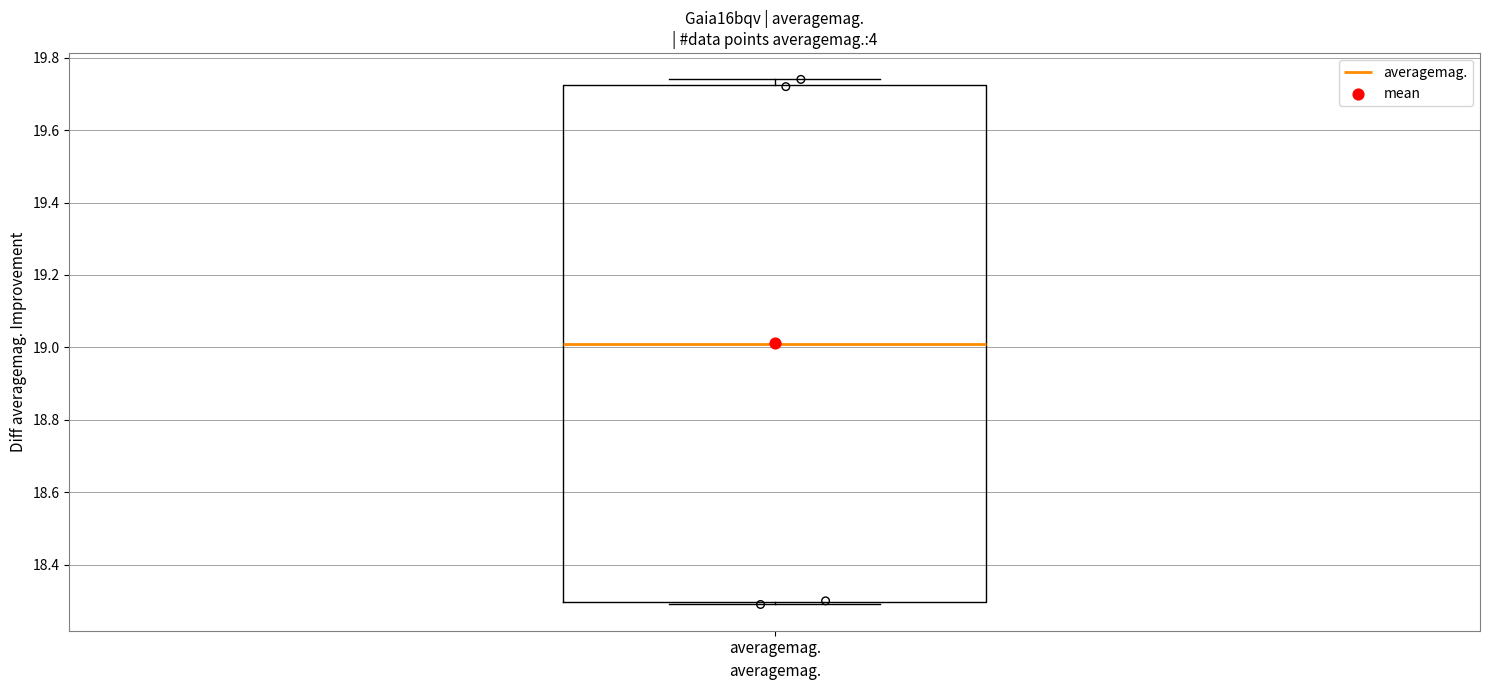

Where is the lower edge of the box for averagemag. on the y-axis? The values are not printed on the chart, so give them approximately, as read against the axis.

18.30